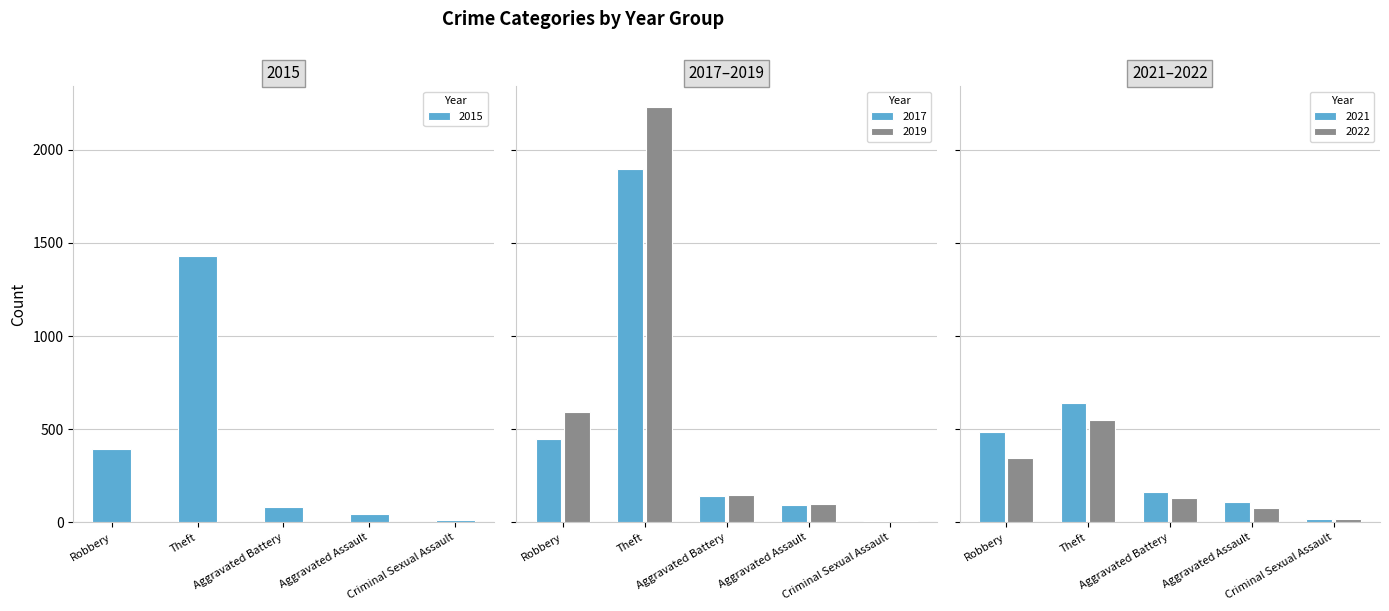

What is the highest value of the 2015 series?

1429